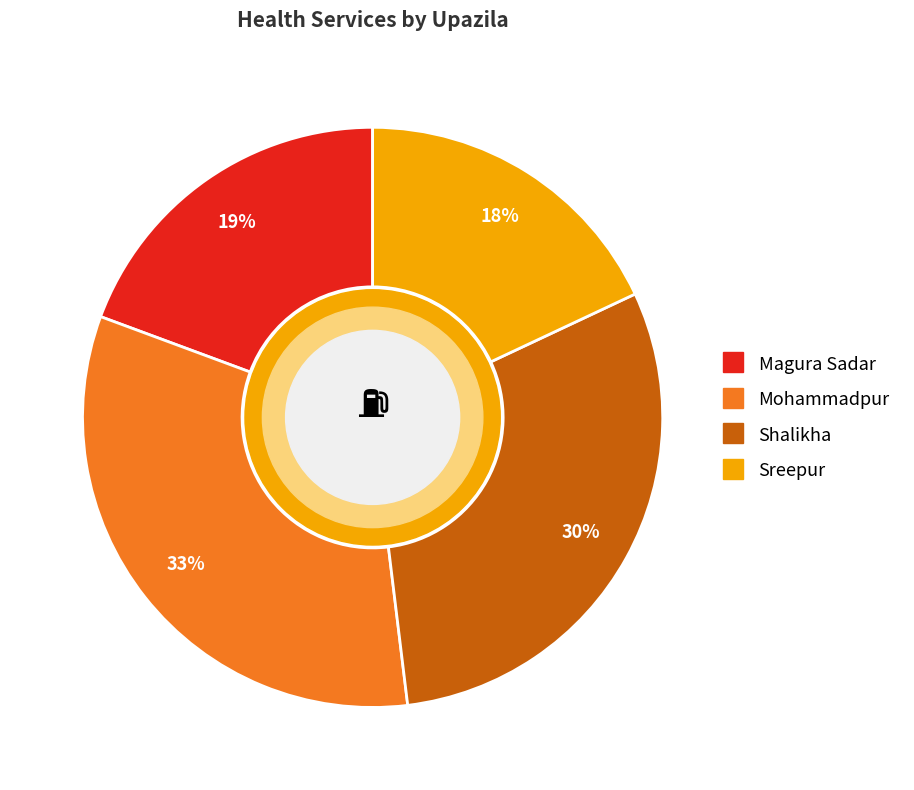

To the nearest percent, what percentage of the pie is Mohammadpur?

33%